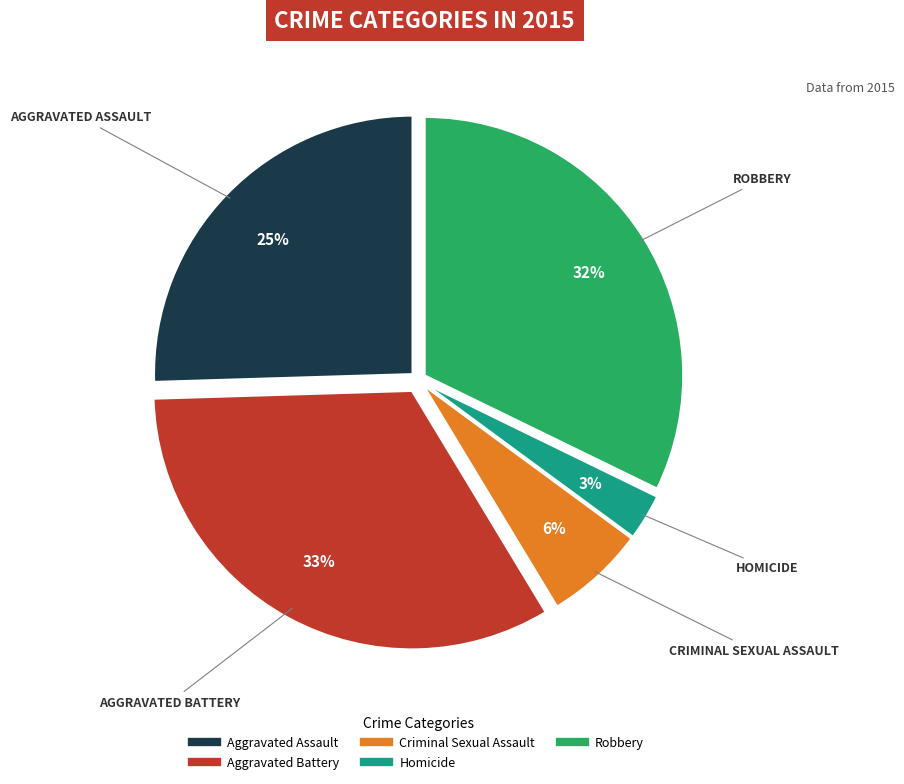

Combined, do Robbery and Aggravated Assault account for over 50%?

Yes